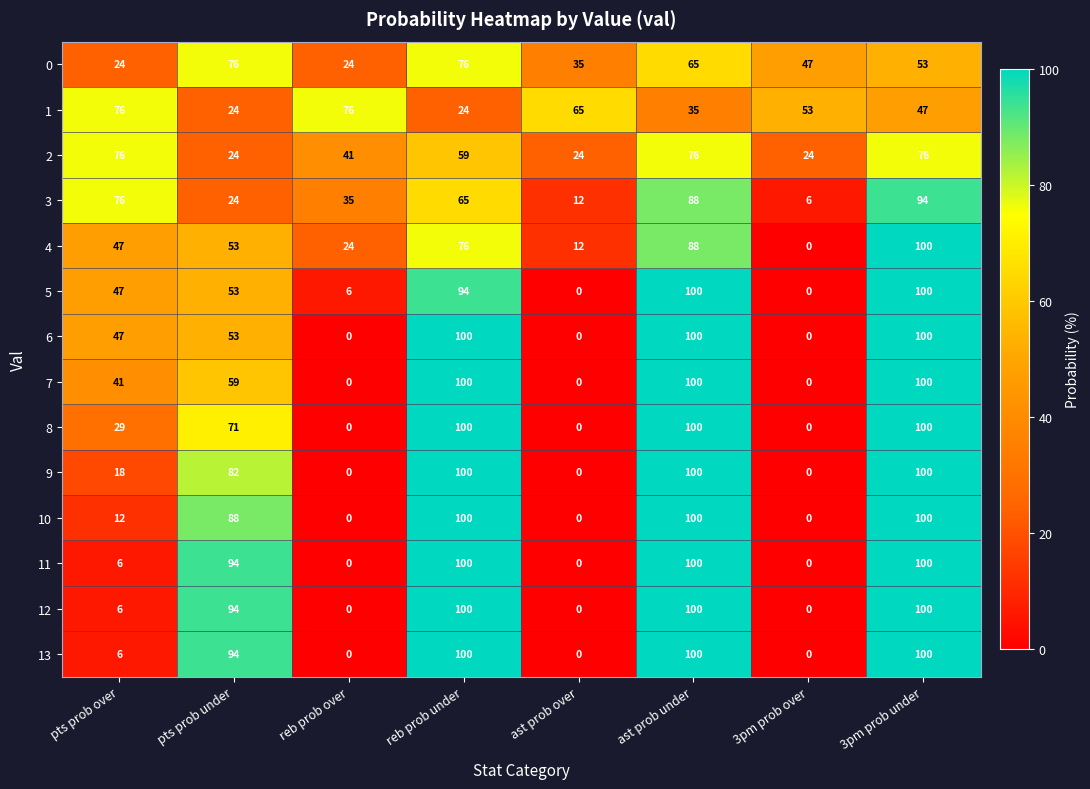

What is the sum of the 9 values at reb prob over and ast prob under?

100